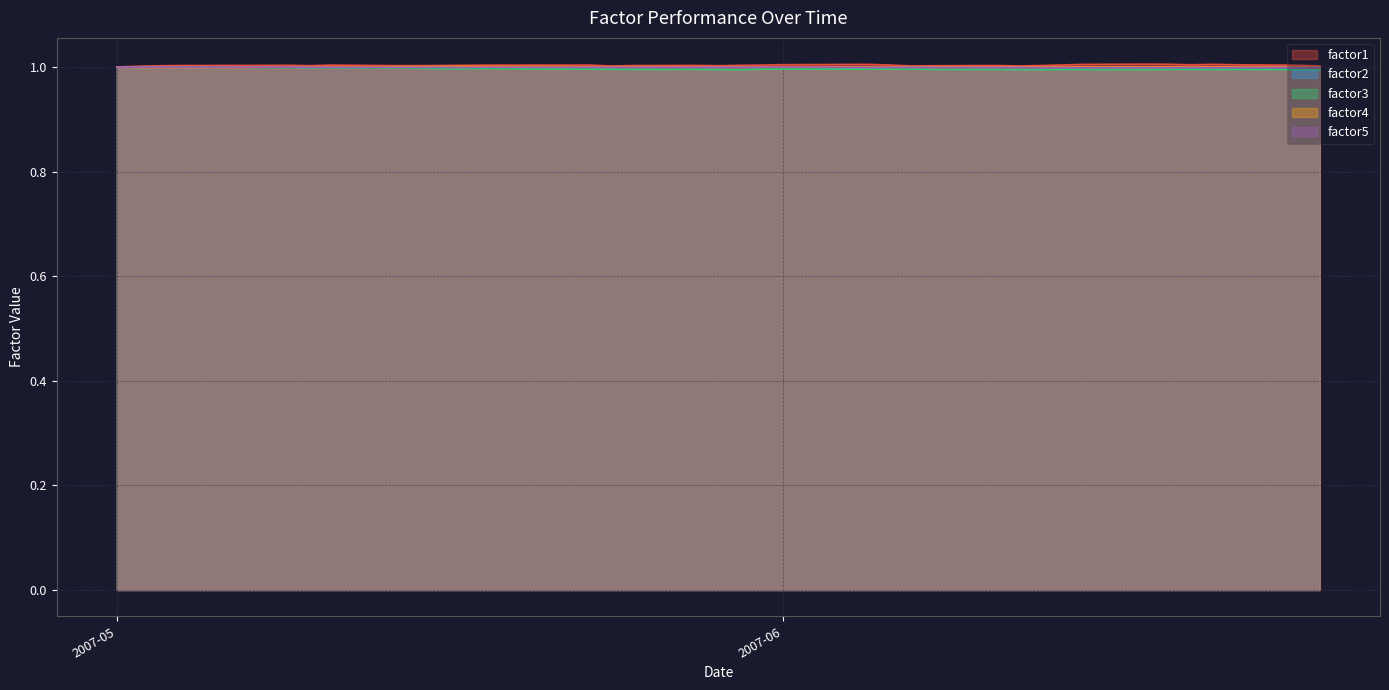

At which category is the sum across all series the highest?

2007-05-07